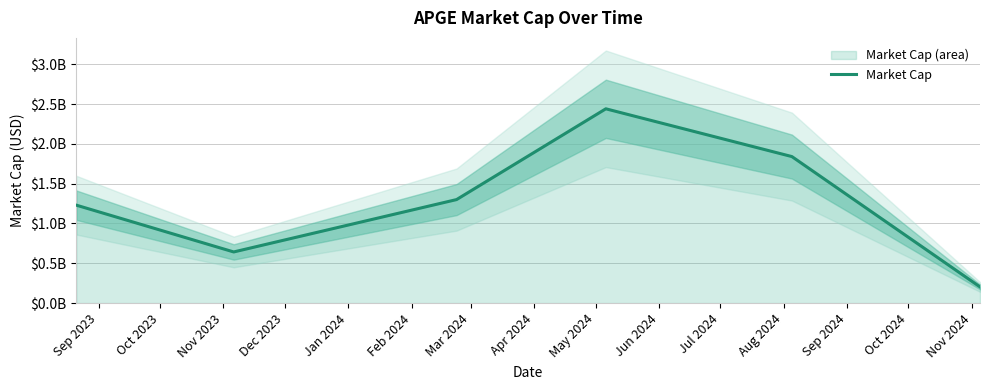

Count the number of data series in this chart.

1